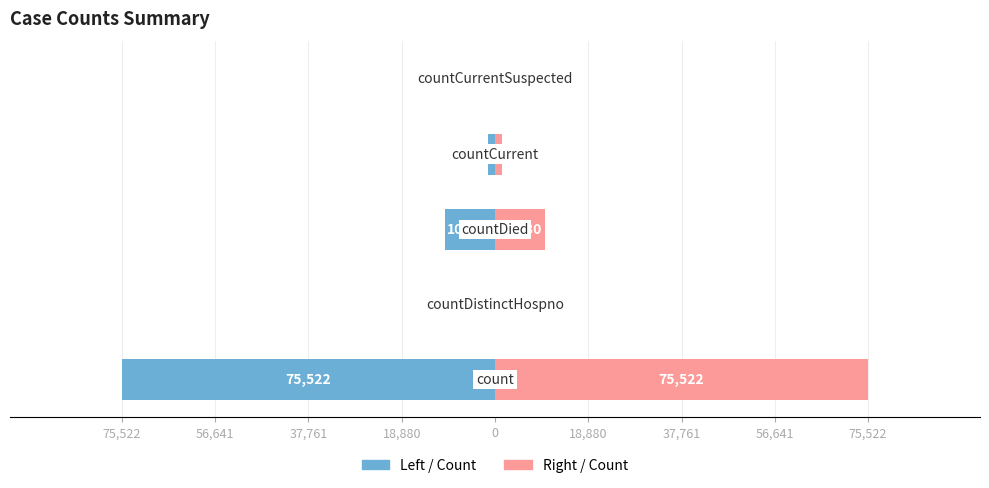

What is the sum of all values?

-87141